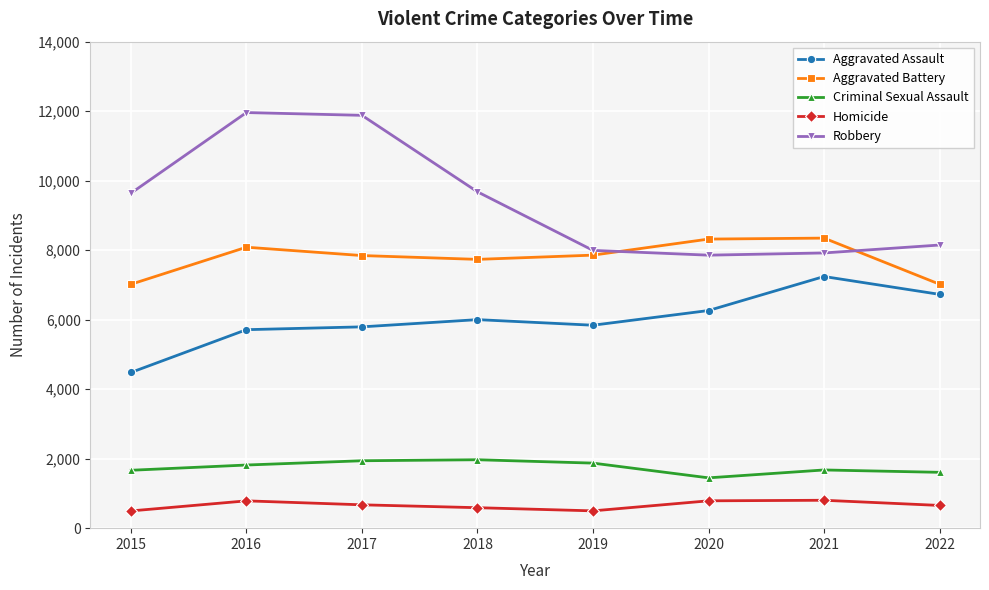

The value of Criminal Sexual Assault at 2022 is 978. True or false?

False